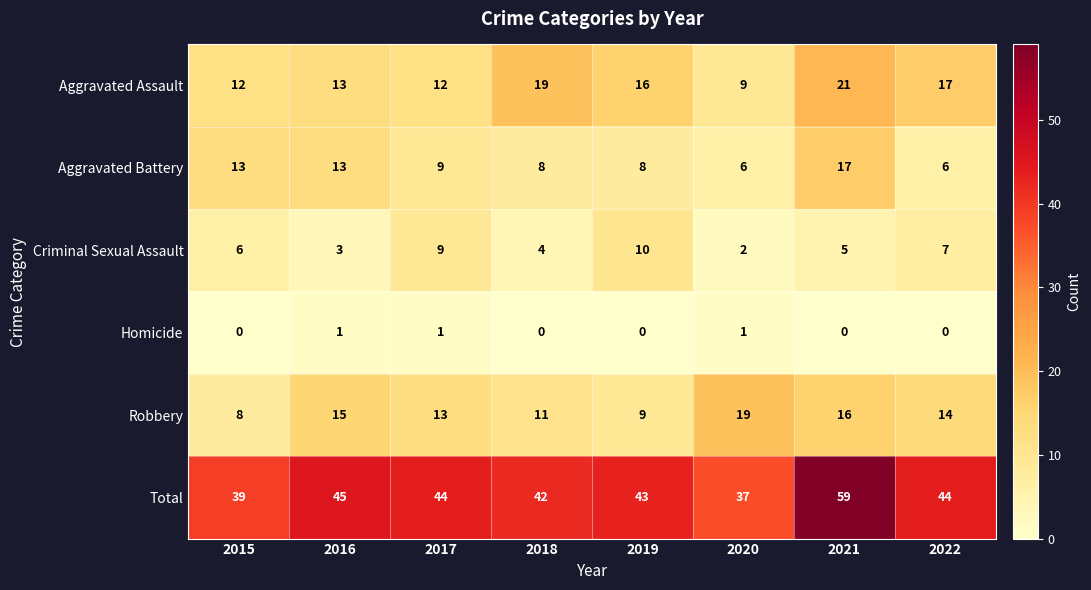

At which label is Robbery closest to 13?

2017